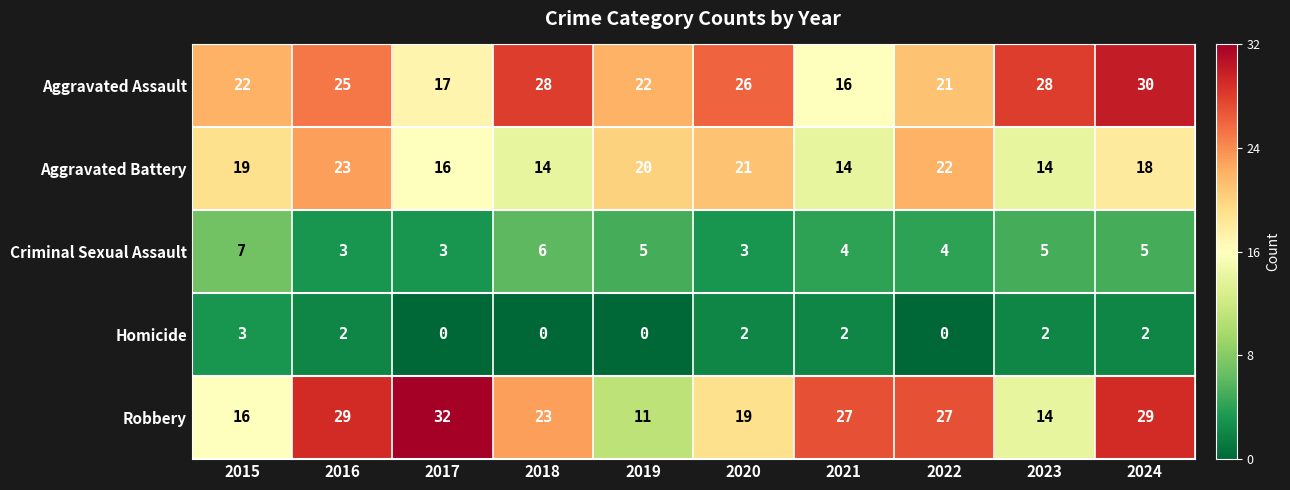

What is the sum of the Aggravated Battery values at 2024 and 2016?

41